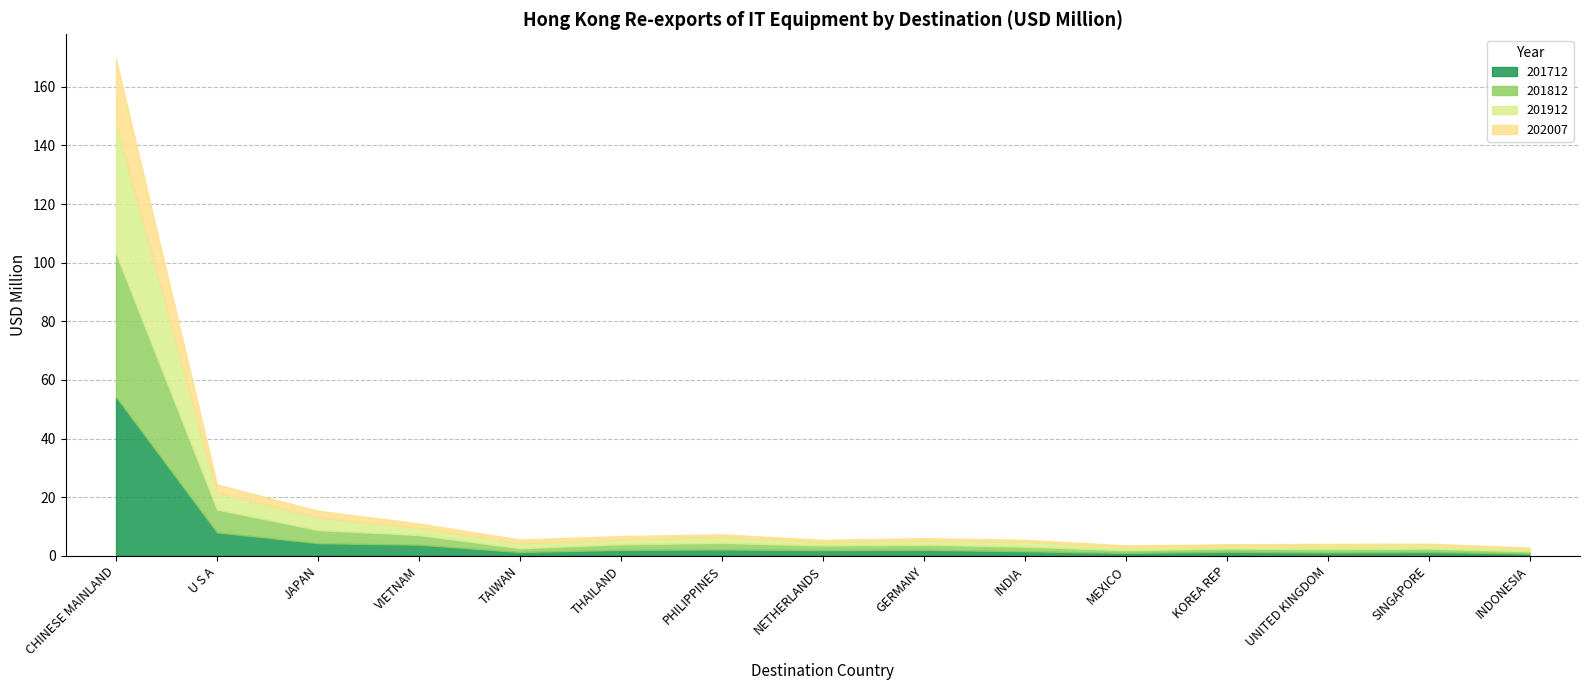

Does the chart have visible grid lines?

Yes